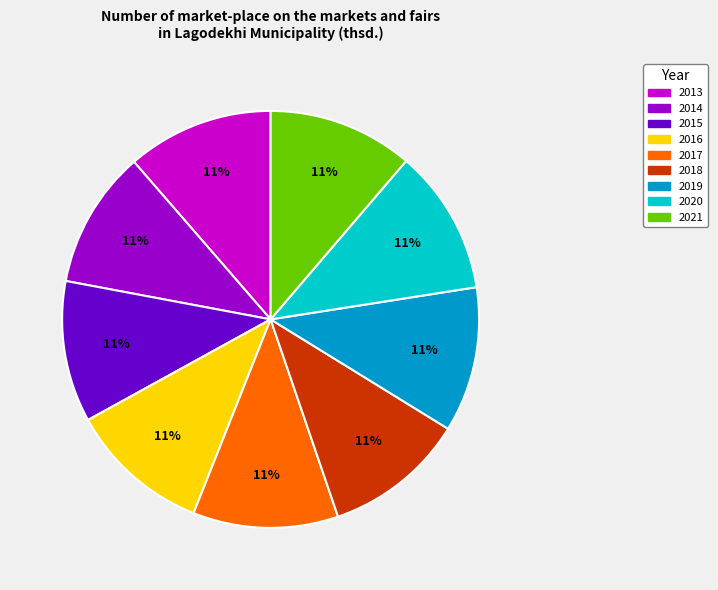

Does any single category account for the majority?

No